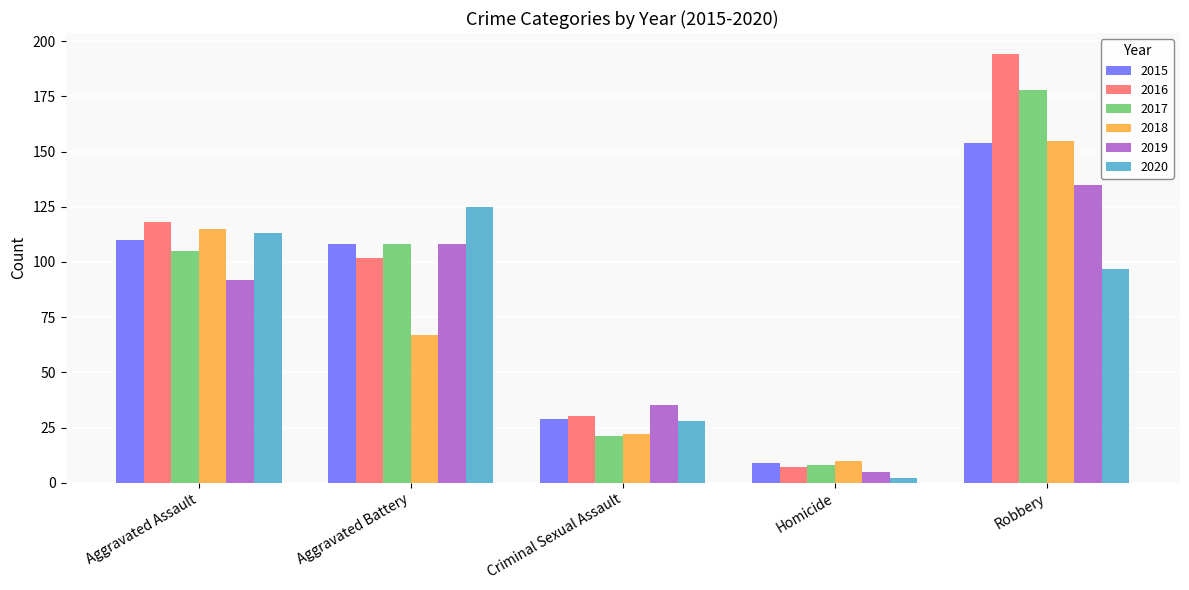

Which category has the lowest value in the 2018 series?

Homicide